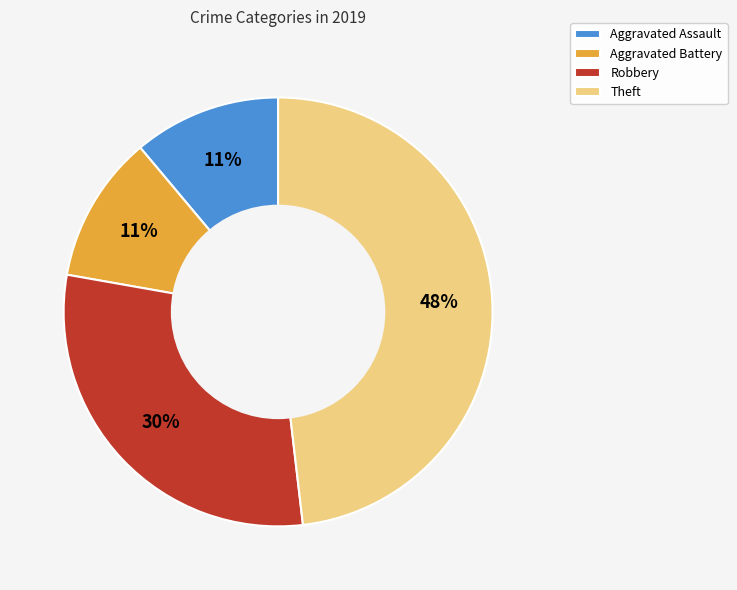

Which slice is the largest?

Theft